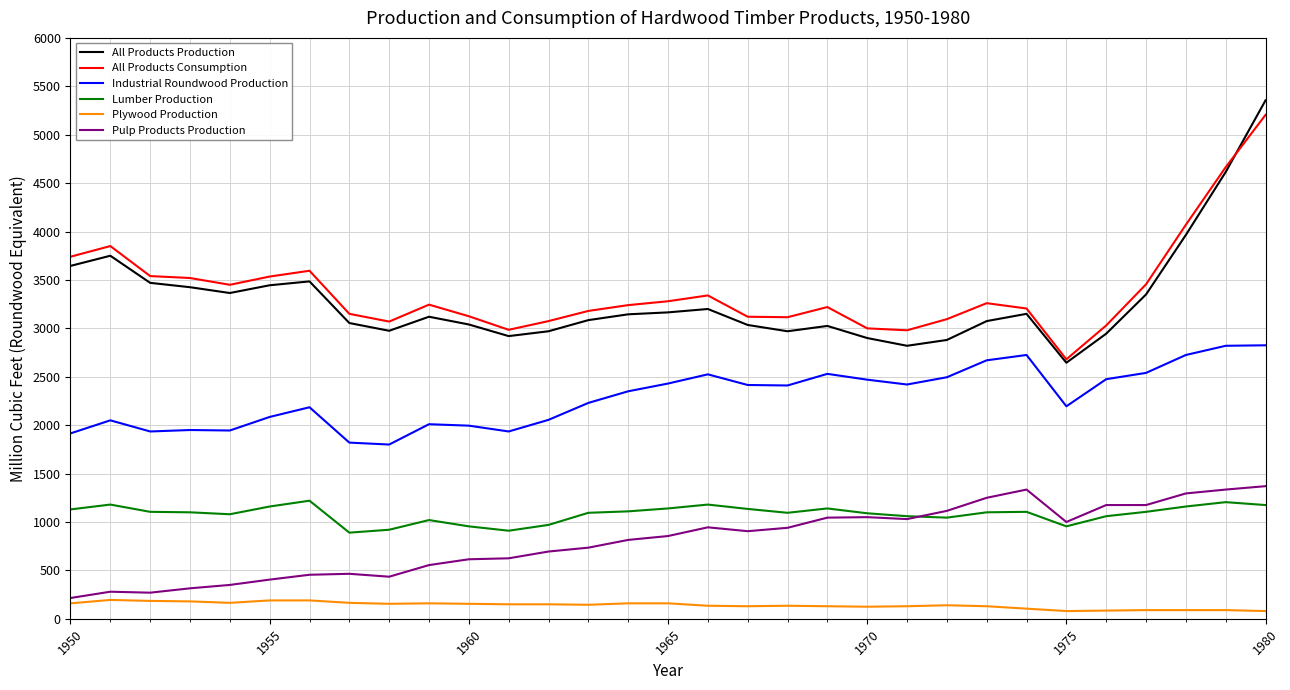

How many values in the Pulp Products Production series are below 855?

15